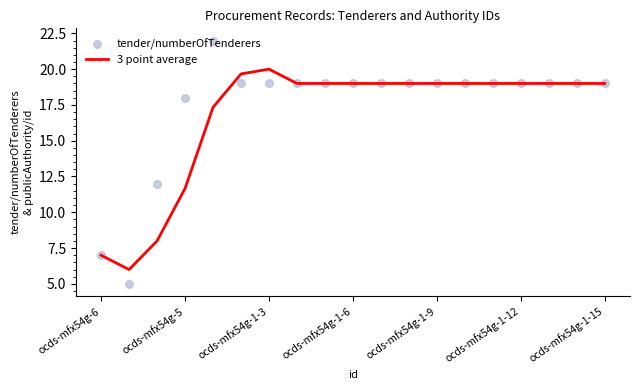

Which series reaches the minimum Y coordinate?

tender/numberOfTenderers